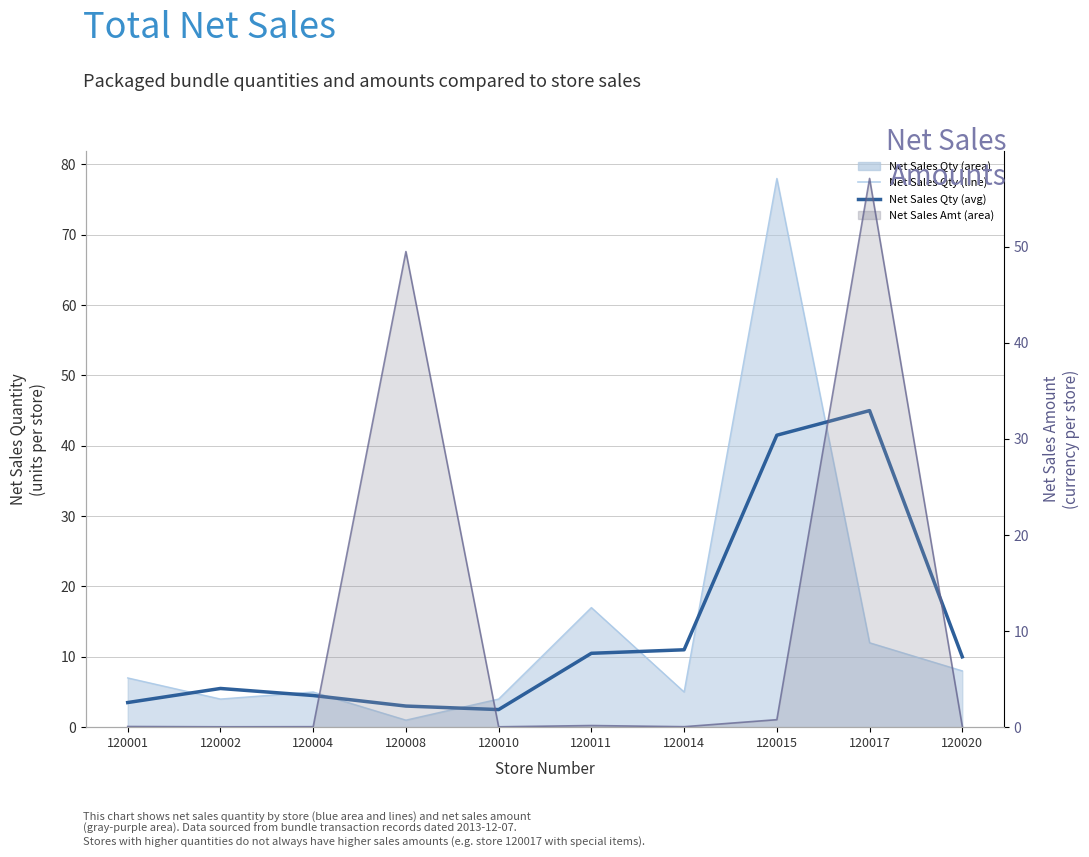

The value of Net Sales Qty (line) at 120014 is 1.4. True or false?

False